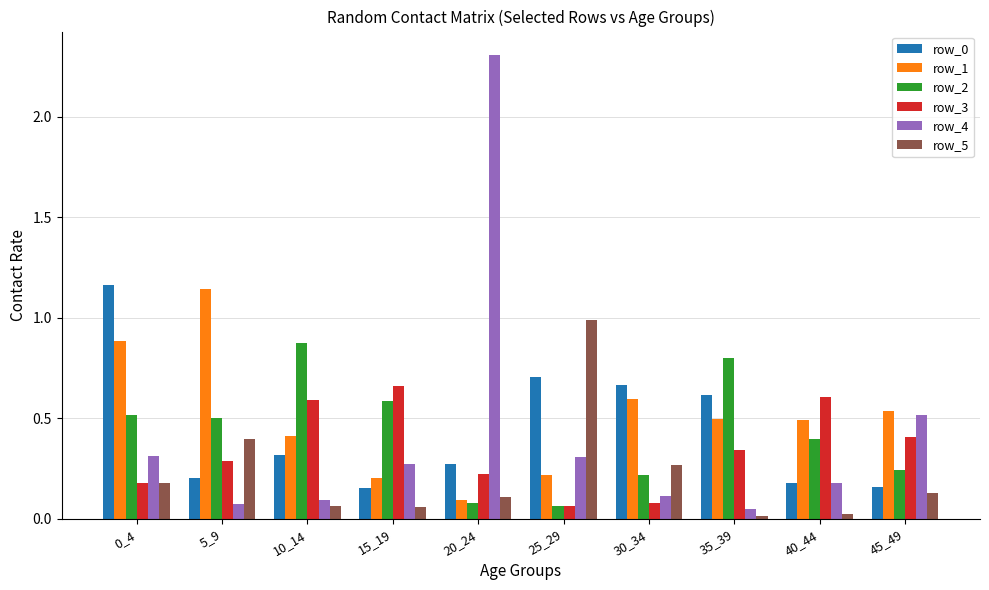

Which series has the largest range (max minus min)?

row_4